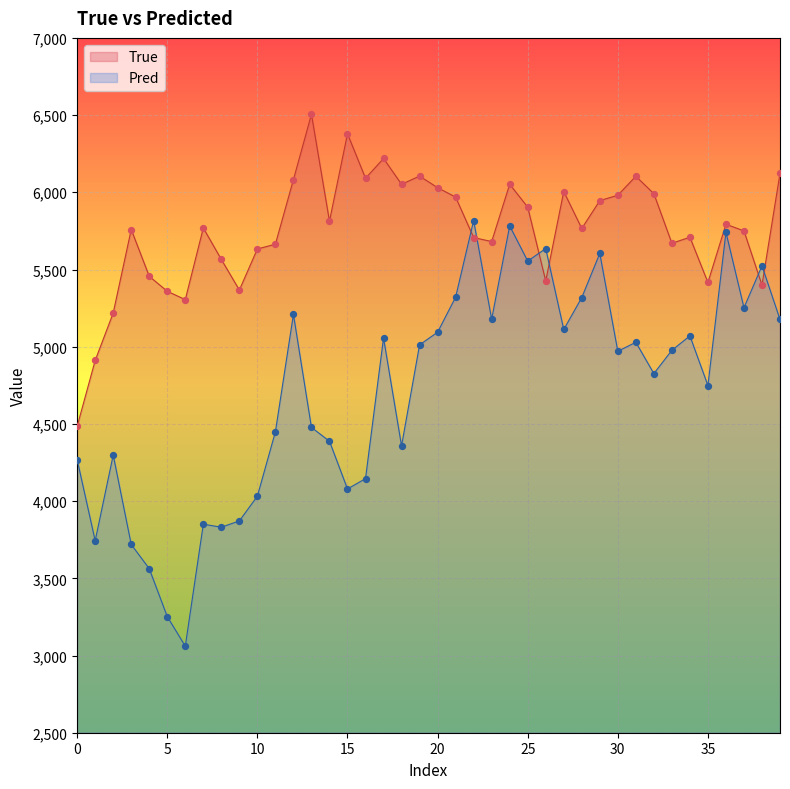

Which series reaches the maximum Y coordinate?

True